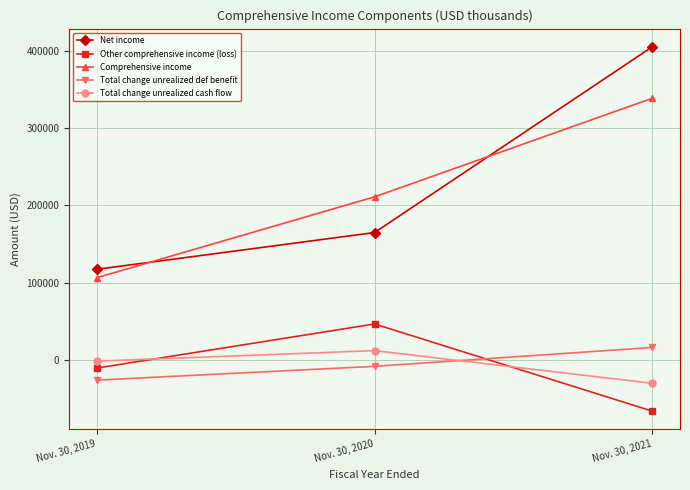

Reading left to right, what are all the values shown in this chart?

Net income: 117164	164811	405577
Other comprehensive income (loss): -10883	46268	-66712
Comprehensive income: 106281	211079	338865
Total change unrealized def benefit: -26498	-8644	15839
Total change unrealized cash flow: -1919	11716	-30642